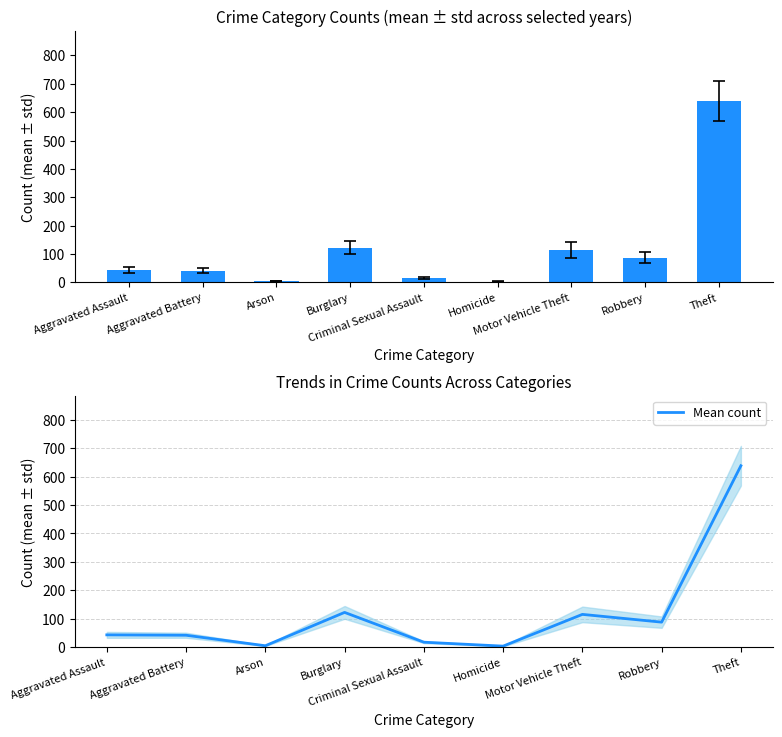

What is the change in value from Aggravated Assault to Motor Vehicle Theft?

+72.2